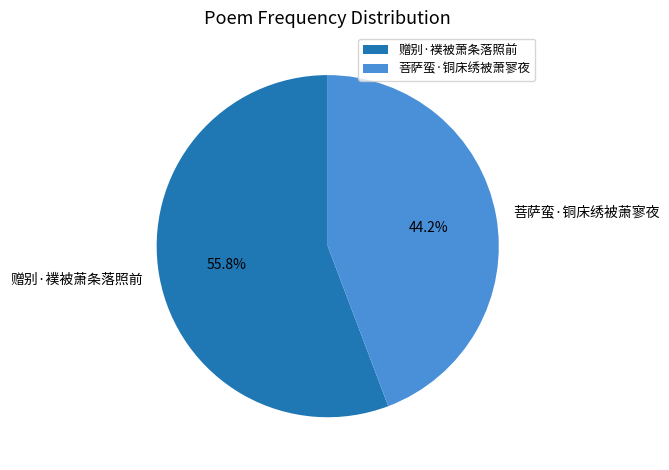

To the nearest percent, what is the difference between the 赠别·襆被萧条落照前 and 菩萨蛮·铜床绣被萧寥夜 slice percentages?

12%